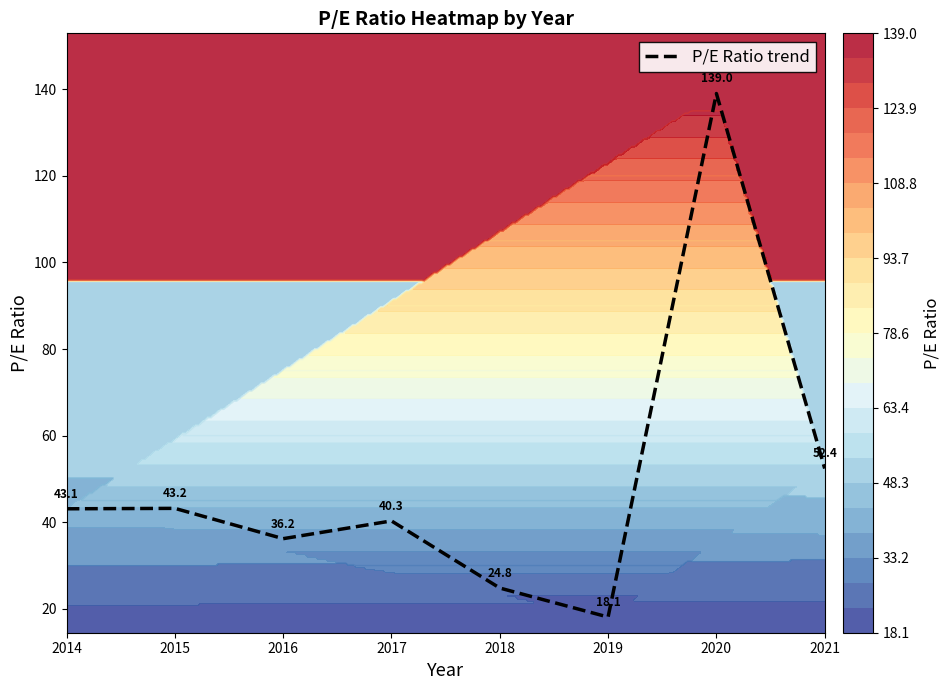

The chart shows a value of 139.0 at 2020. True or false?

True